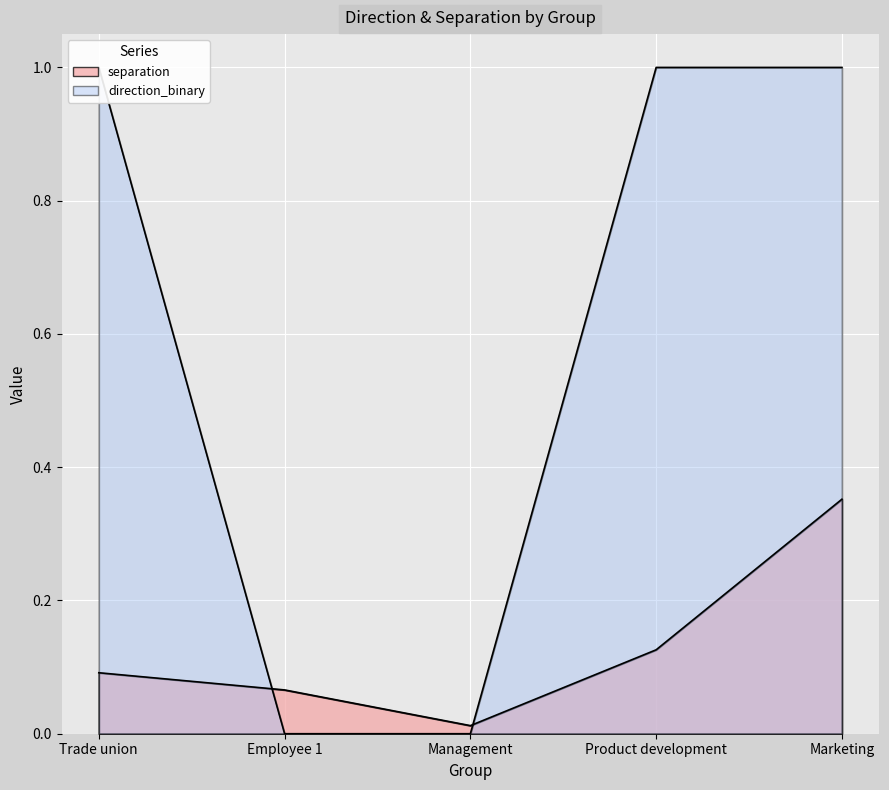

List the labels in order of separation value, smallest first.

Management, Employee 1, Trade union, Product development, Marketing